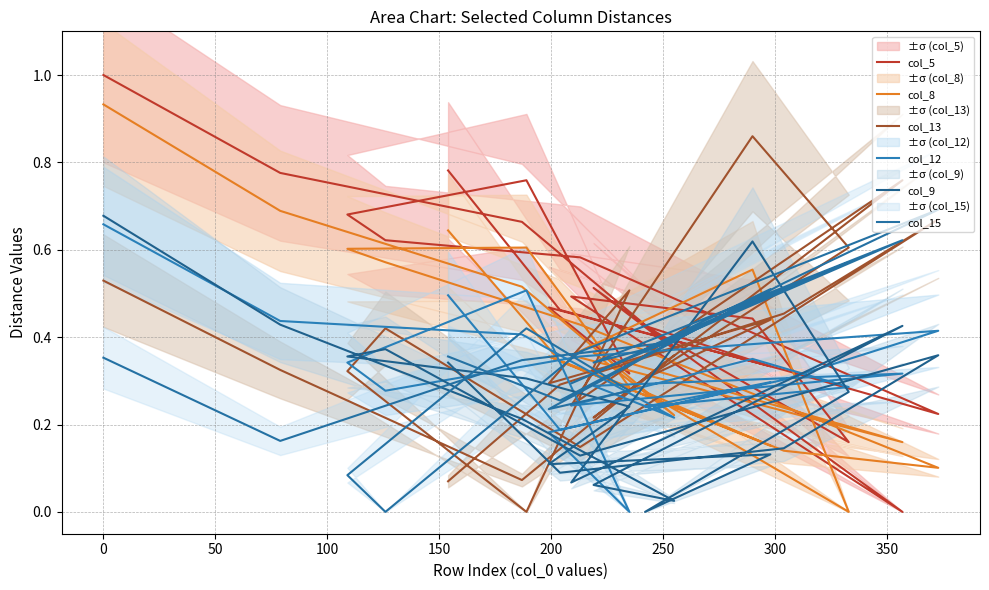

How many intersections are there between col_8 and col_13?

10